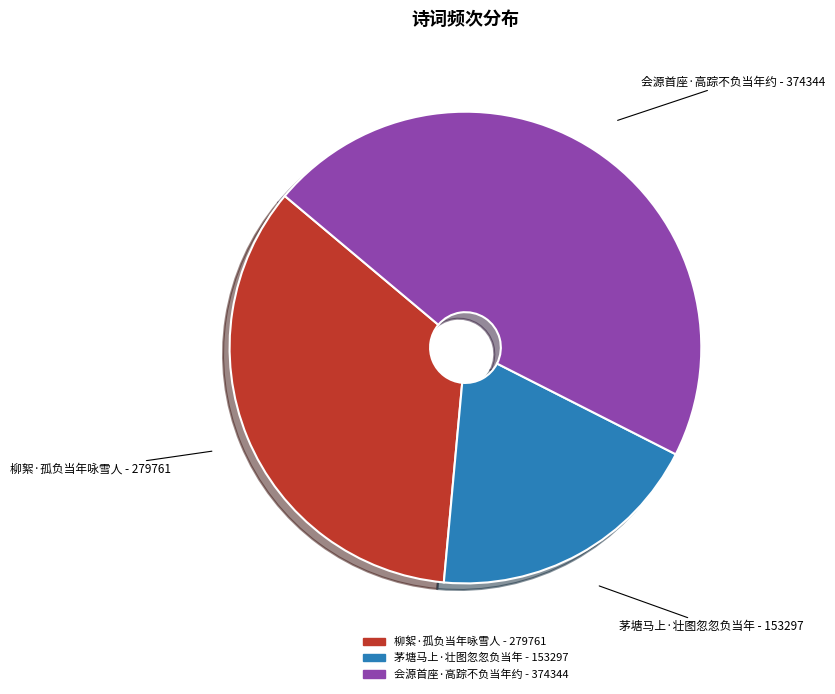

Rank the categories by value from lowest to highest.

茅塘马上·壮图忽忽负当年, 柳絮·孤负当年咏雪人, 会源首座·高踪不负当年约